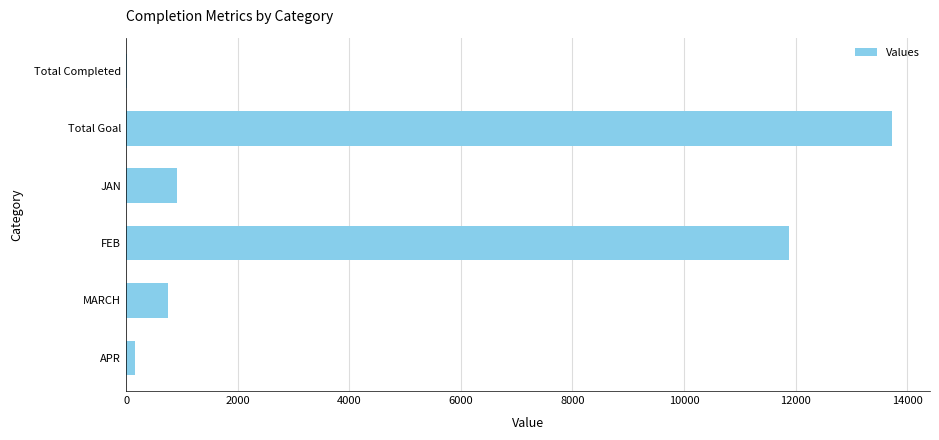

What is the sum of all values?

27465